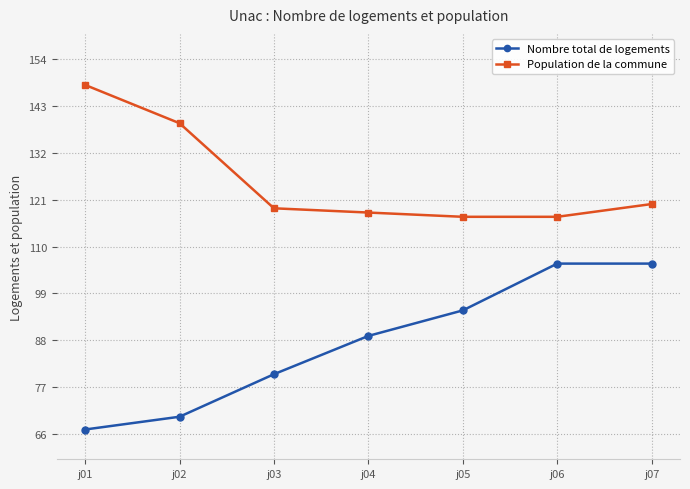

List the series in order of their peak value, lowest first.

Nombre total de logements, Population de la commune